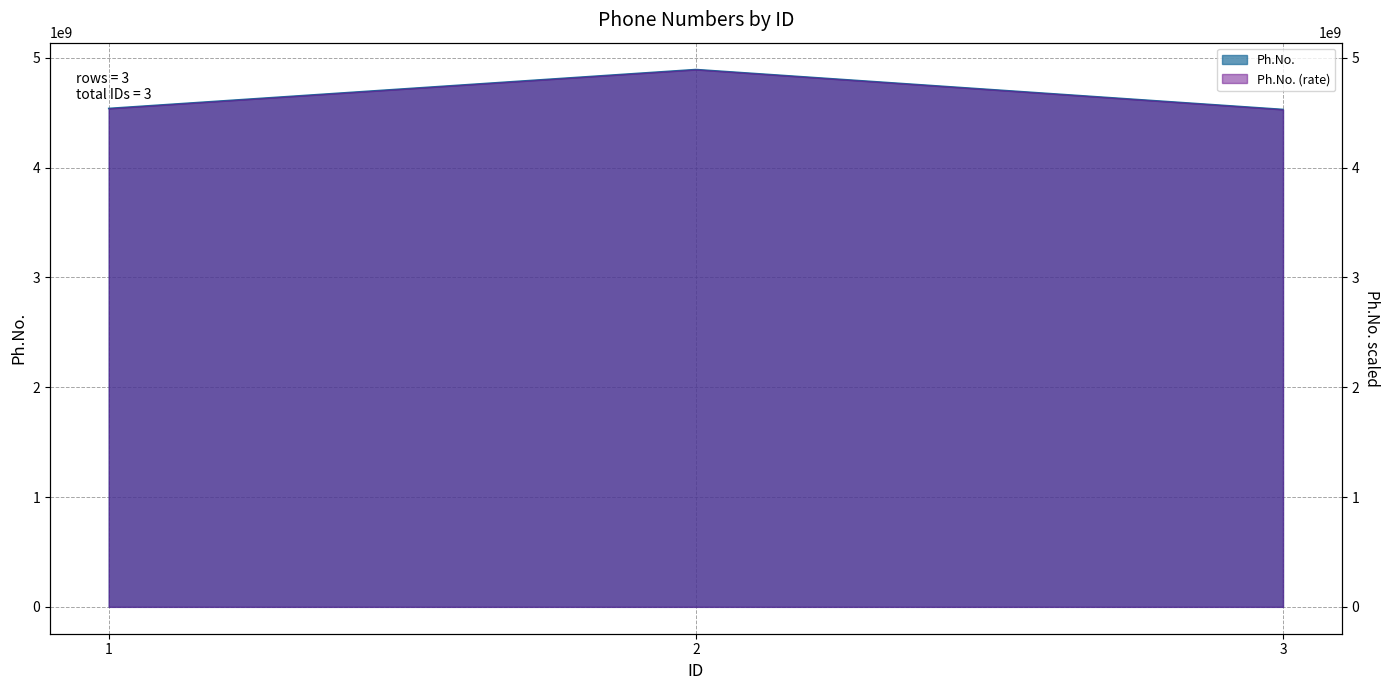

List the labels in order of value, smallest first.

3, 1, 2